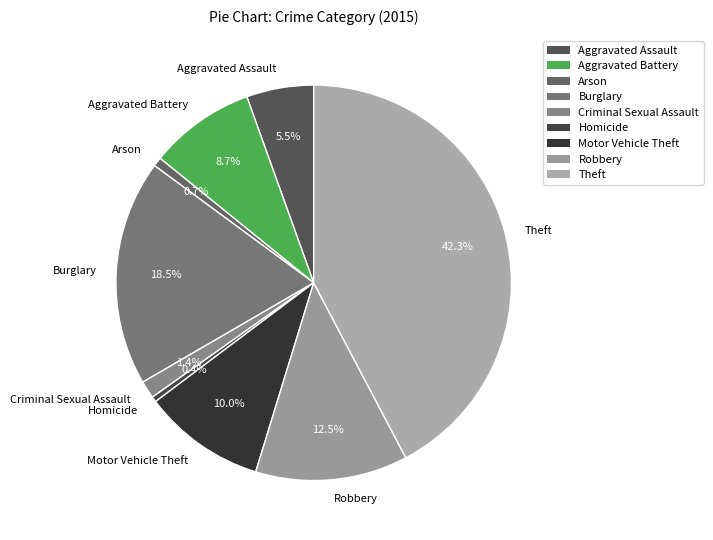

How many slices are in this pie chart?

9